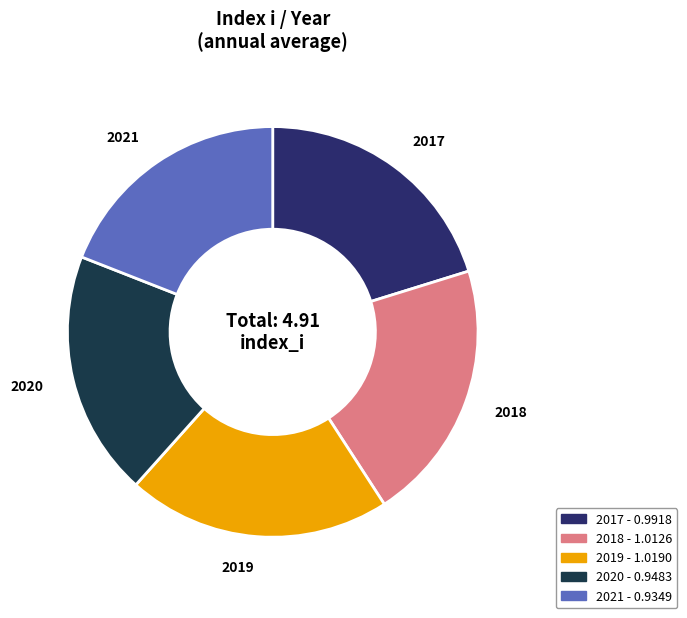

Is it true that 2021 is 19% of the pie?

True